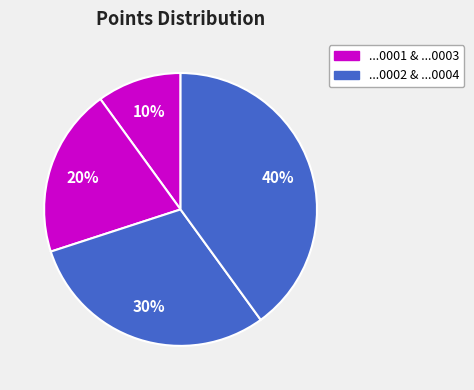

Count the number of slices in the pie.

4